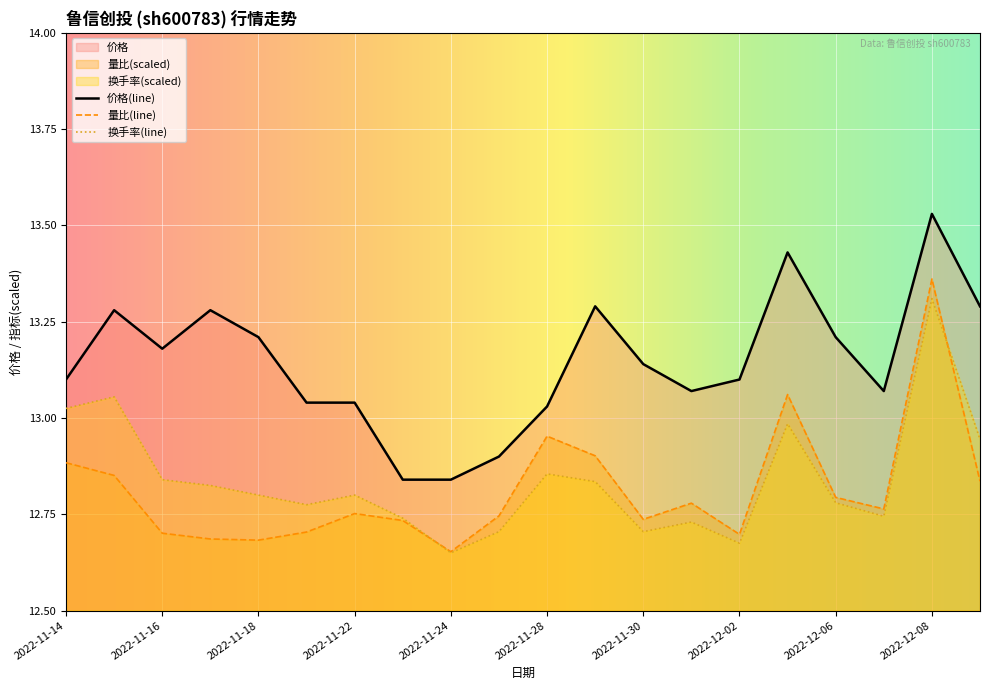

True or false: 量比 and 价格 cross at least once.

False